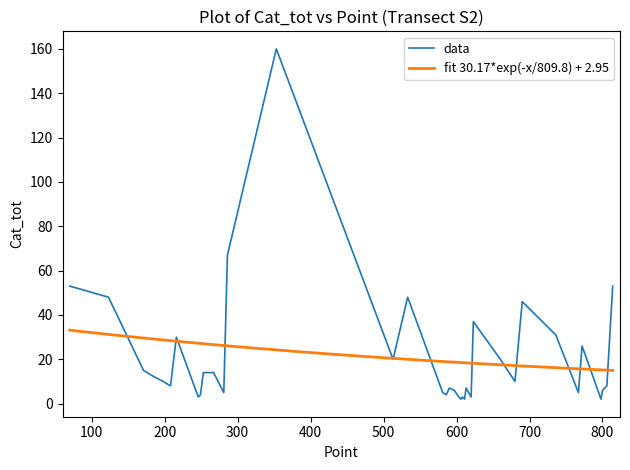

What is the sum of all values?

797